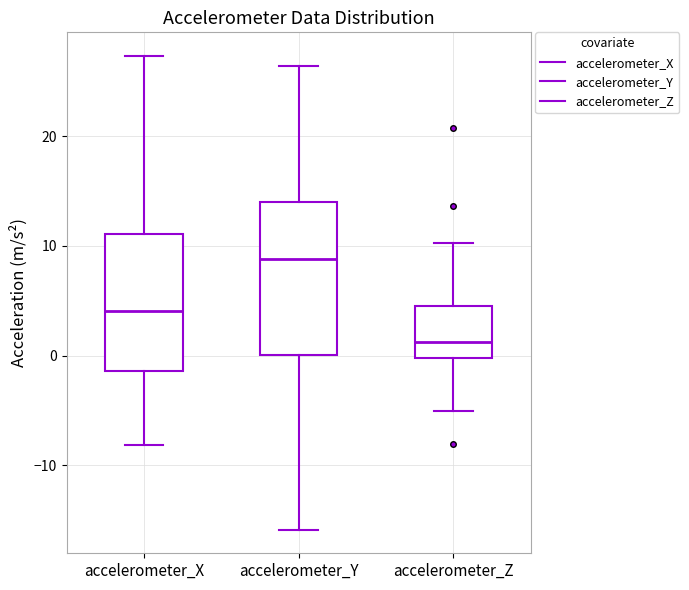

Reading left to right, transcribe this box plot: for each box, give where its median line is, the range the box spans, and where its two whiskers end, as read against the y-axis. The values are not printed on the chart, so give them approximately, as read against the axis.

accelerometer_X: median 4, box -1 to 11, whiskers -8 to 27
accelerometer_Y: median 9, box 0 to 14, whiskers -16 to 26
accelerometer_Z: median 1, box 0 to 5, whiskers -5 to 10